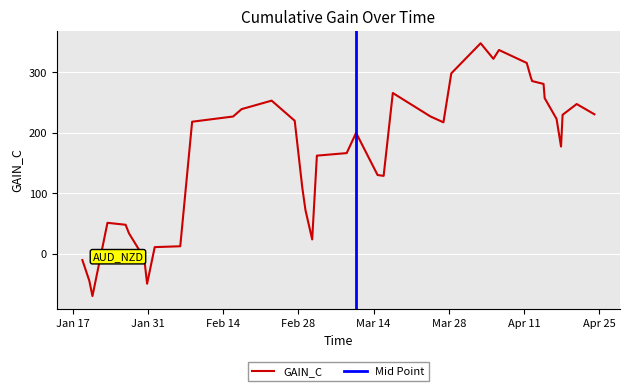

True or false: the data has more than 2 interior local peaks.

True